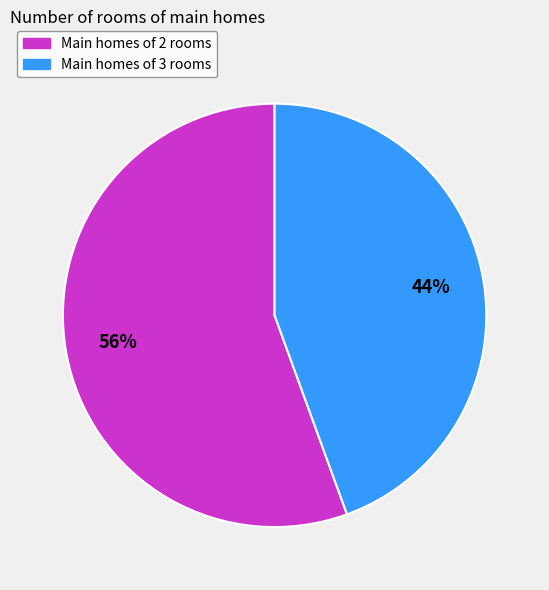

Is there any slice that represents more than half of the pie?

Yes